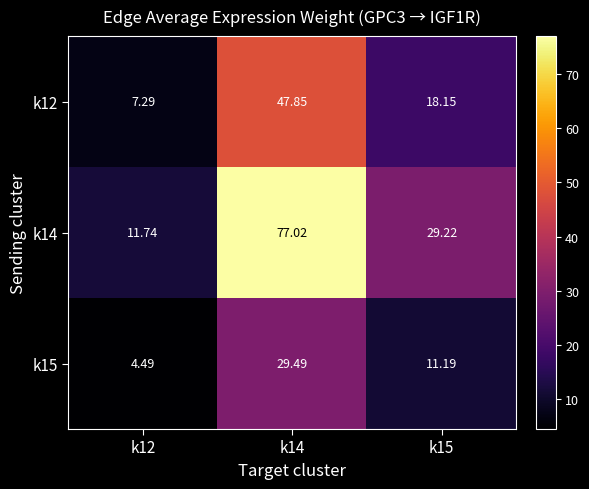

Which series has the widest spread of values?

k14